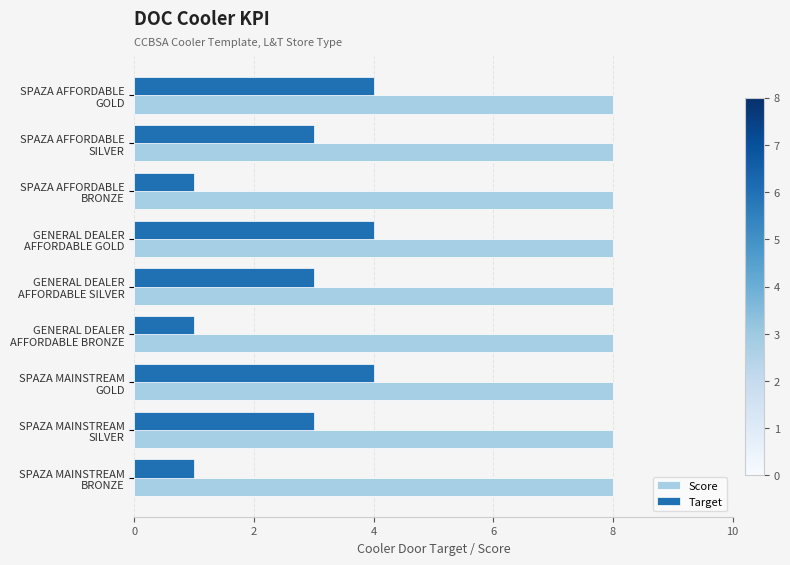

Rank the series by their average value, from lowest to highest.

Target, Score